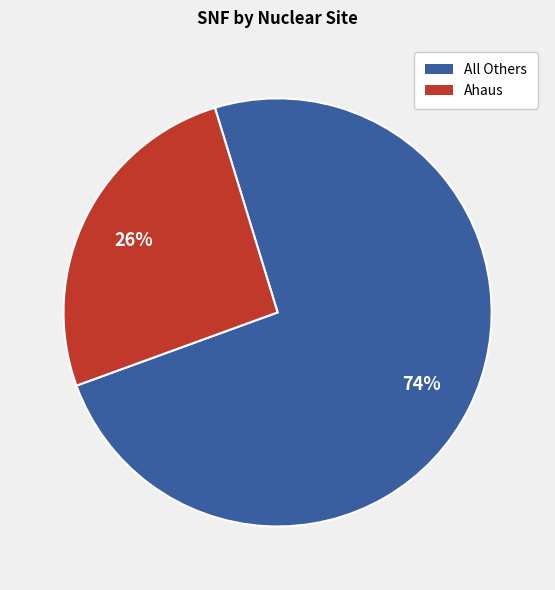

Does any single category account for the majority?

Yes